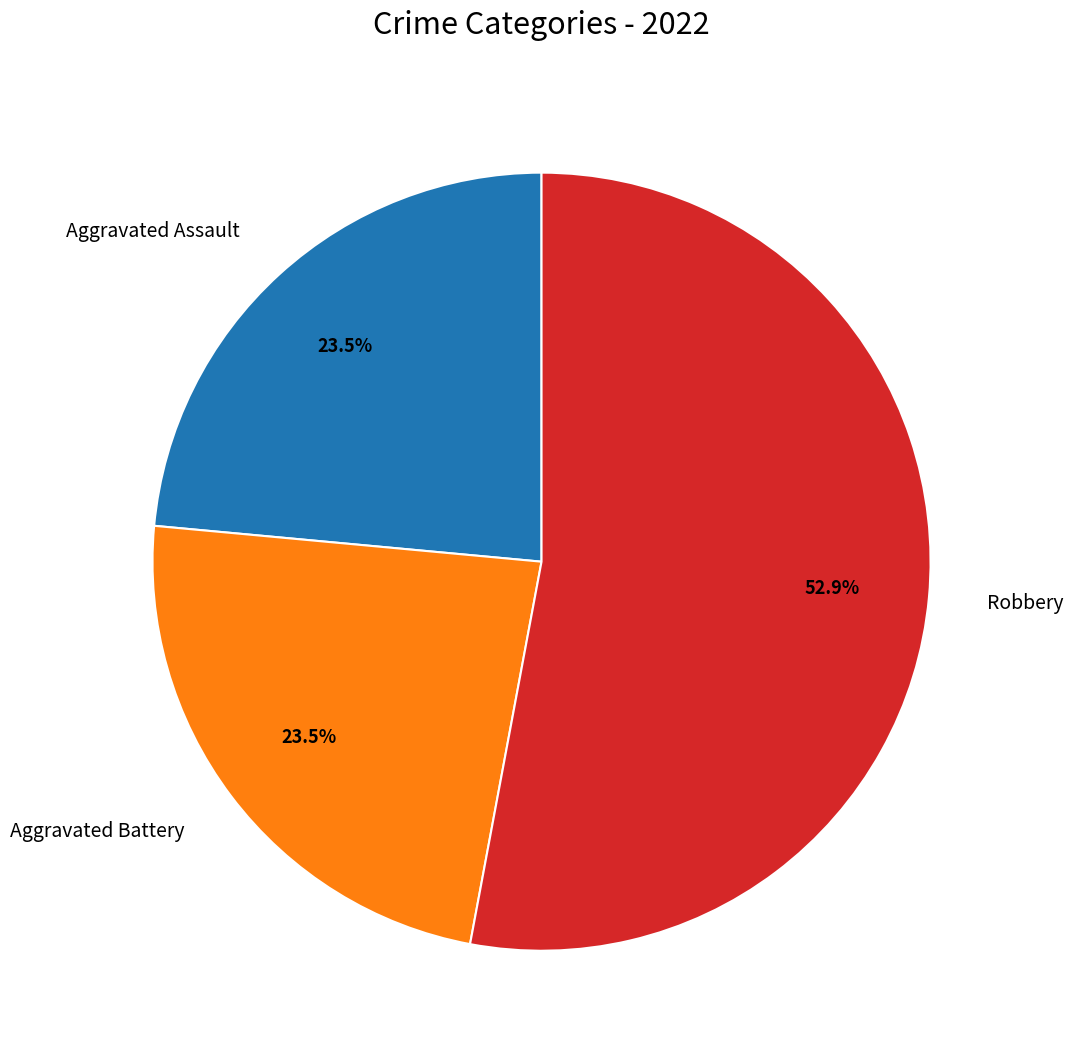

Which slice represents more than half of the pie?

Robbery